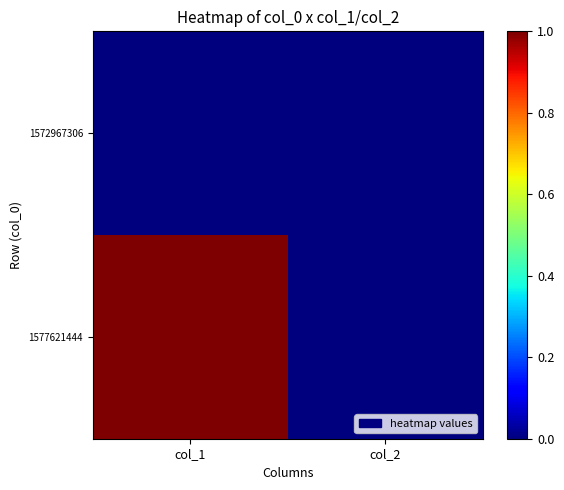

Reading left to right, what are all the values shown in this chart?

1572967306: col_1=0	col_2=0
1577621444: col_1=1	col_2=0